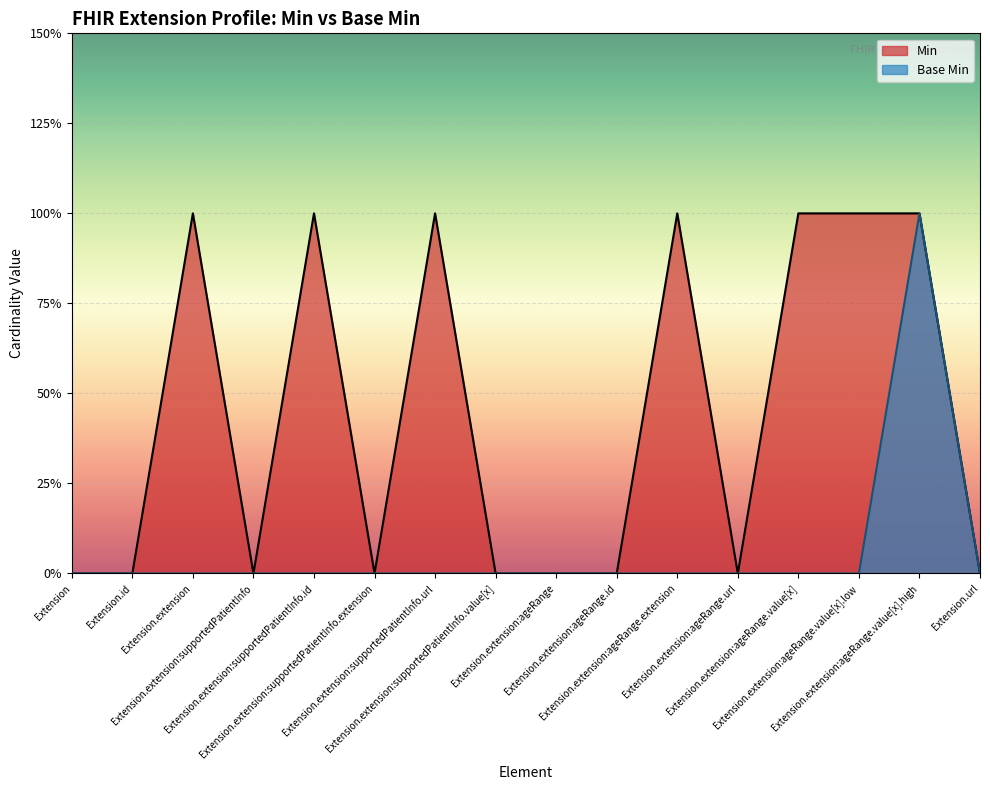

Rank the categories by Base Min value from lowest to highest.

Extension, Extension.id, Extension.extension, Extension.extension:supportedPatientInfo, Extension.extension:supportedPatientInfo.id, Extension.extension:supportedPatientInfo.extension, Extension.extension:supportedPatientInfo.url, Extension.extension:supportedPatientInfo.value[x], Extension.extension:ageRange, Extension.extension:ageRange.id, Extension.extension:ageRange.extension, Extension.extension:ageRange.url, Extension.extension:ageRange.value[x], Extension.extension:ageRange.value[x].low, Extension.url, Extension.extension:ageRange.value[x].high